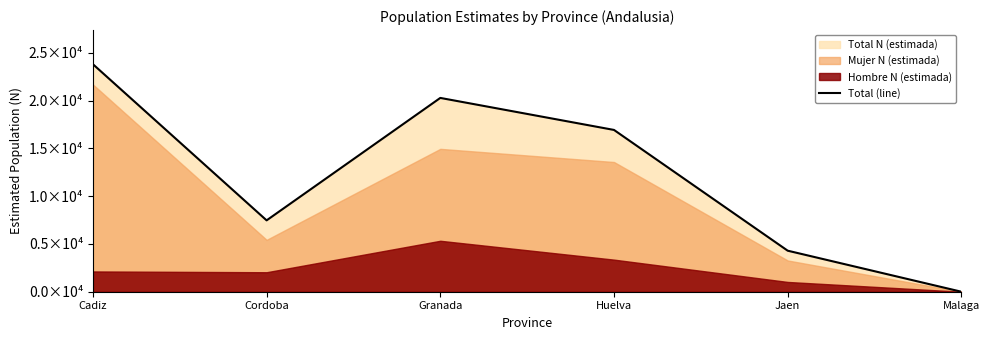

Which has a higher value, Jaen or Huelva?

Huelva